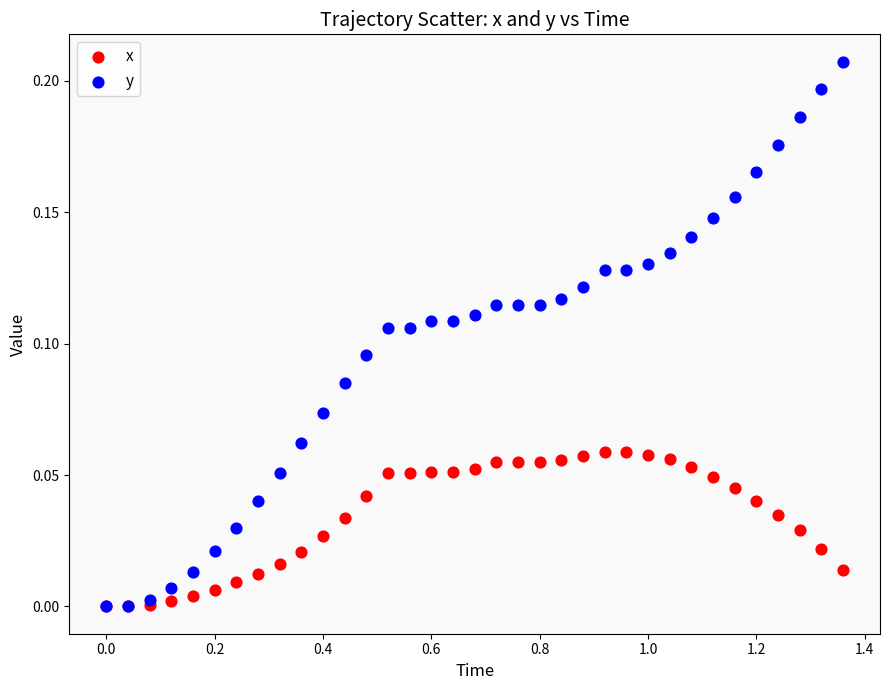

What are all the series names shown in the legend?

x, y